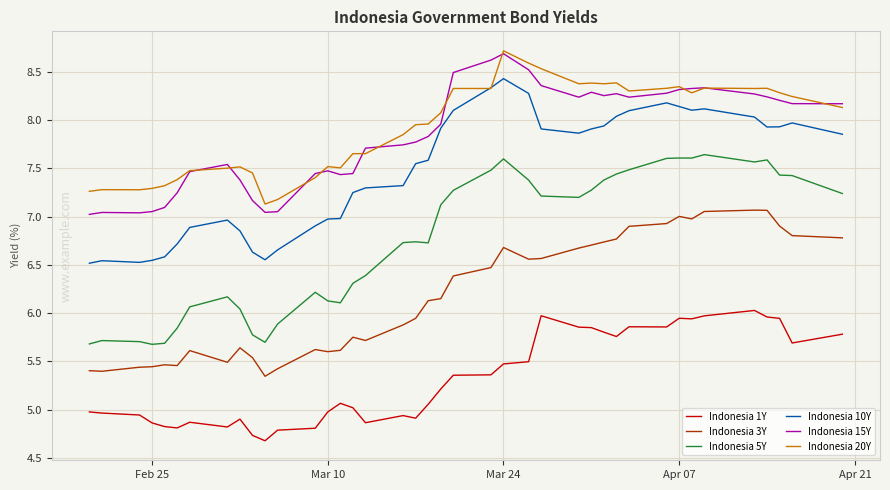

True or false: Indonesia 5Y and Indonesia 3Y cross at least once.

False